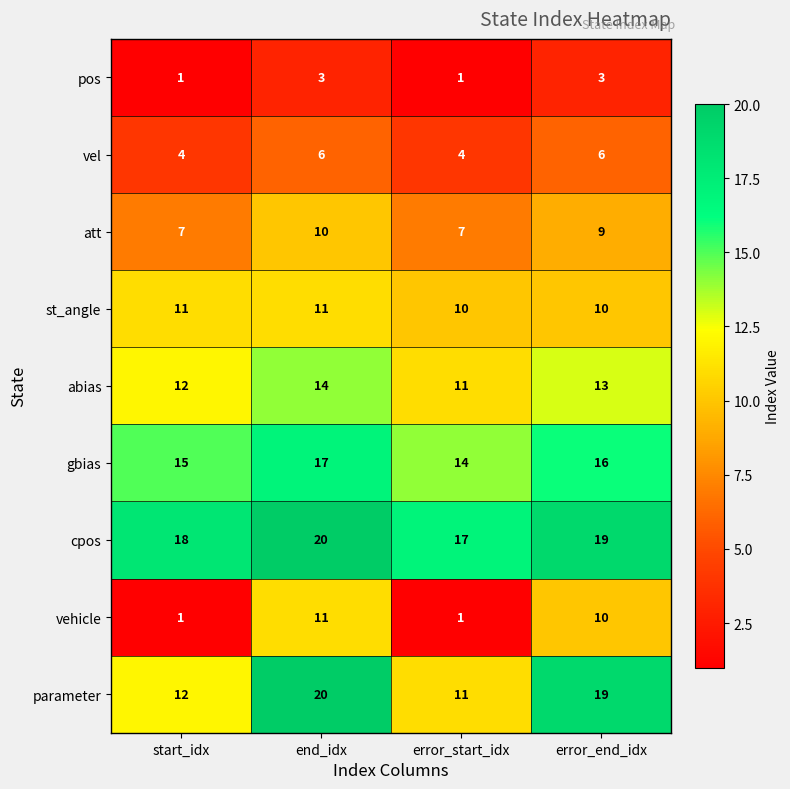

What is the approximate value of att at end_idx?

10